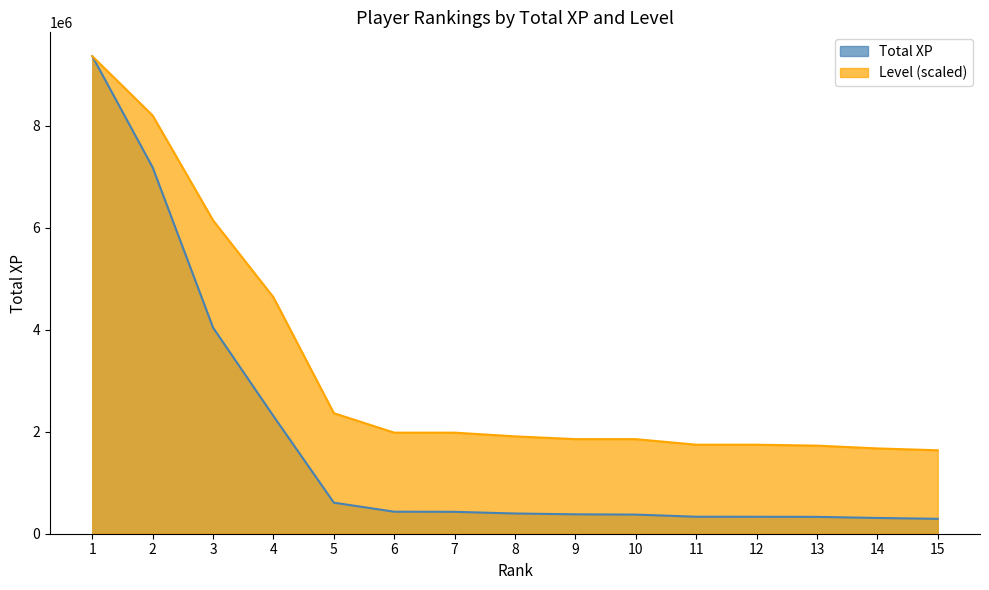

At which category is the sum across all series the highest?

1